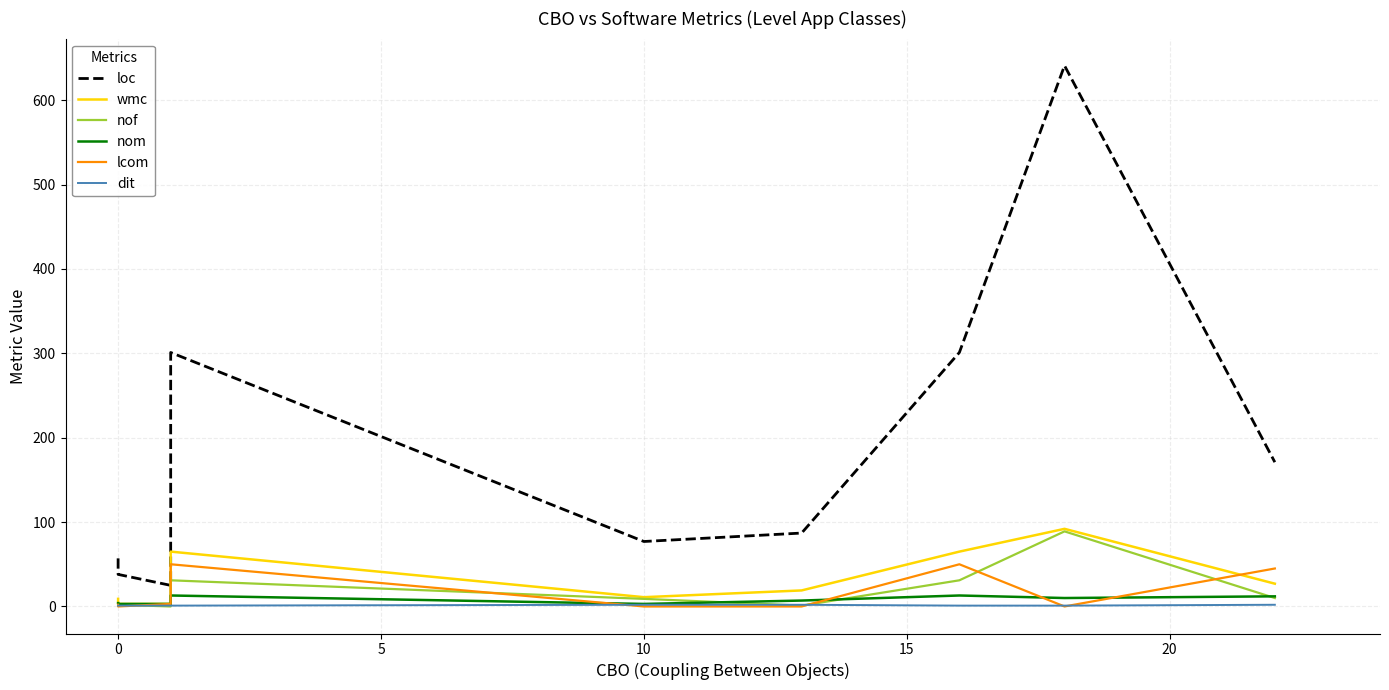

The wmc series shows 28 at 10. True or false?

False